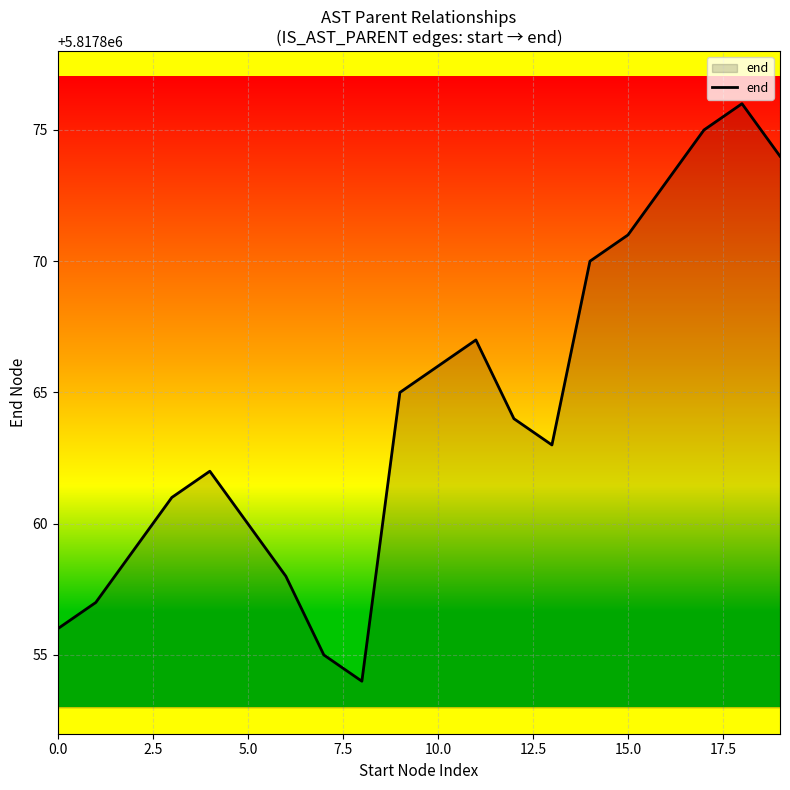

What is the maximum value shown in the chart?

5817876